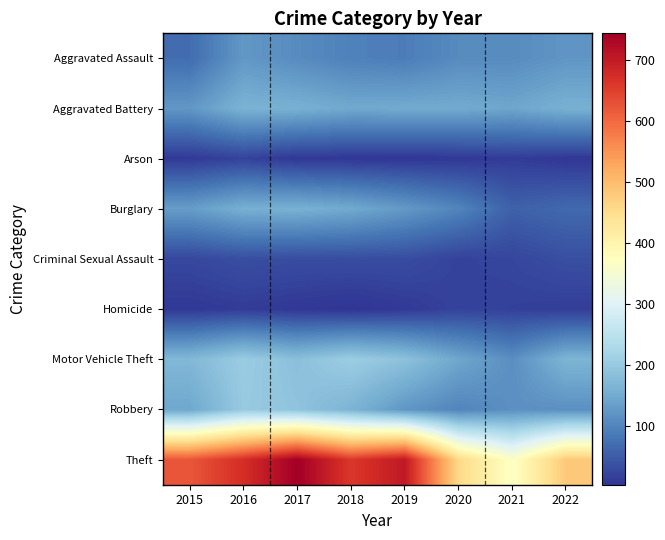

At how many categories does at least one series exceed 696?

2